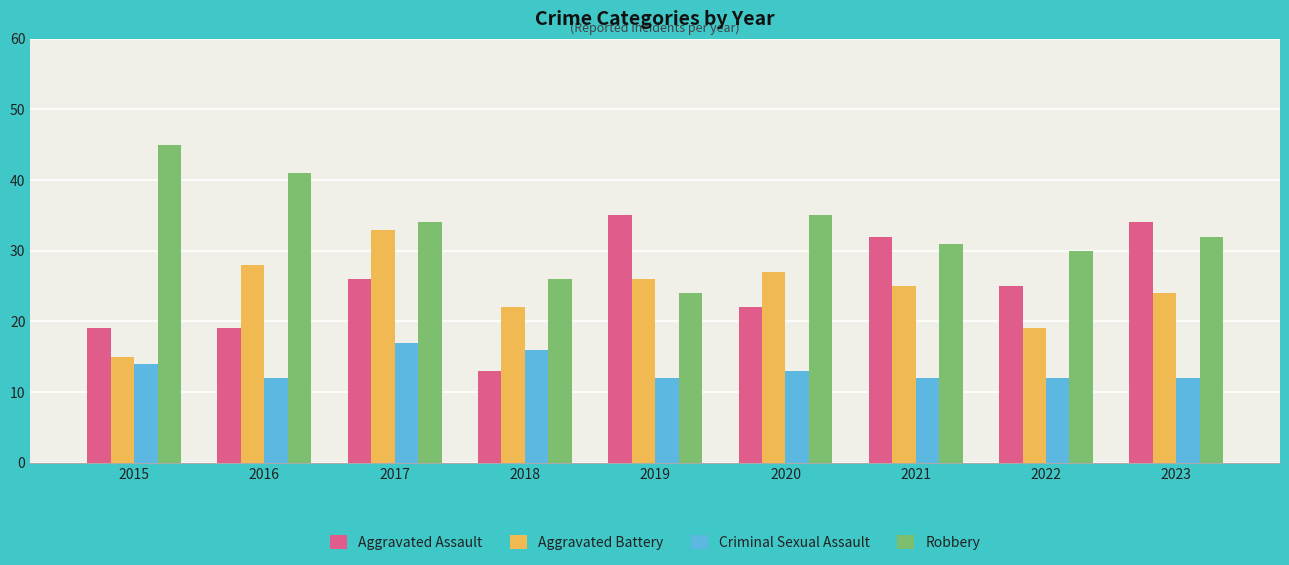

Reading right to left, extract all data points from this chart.

Aggravated Assault: 34	25	32	22	35	13	26	19	19
Aggravated Battery: 24	19	25	27	26	22	33	28	15
Criminal Sexual Assault: 12	12	12	13	12	16	17	12	14
Robbery: 32	30	31	35	24	26	34	41	45